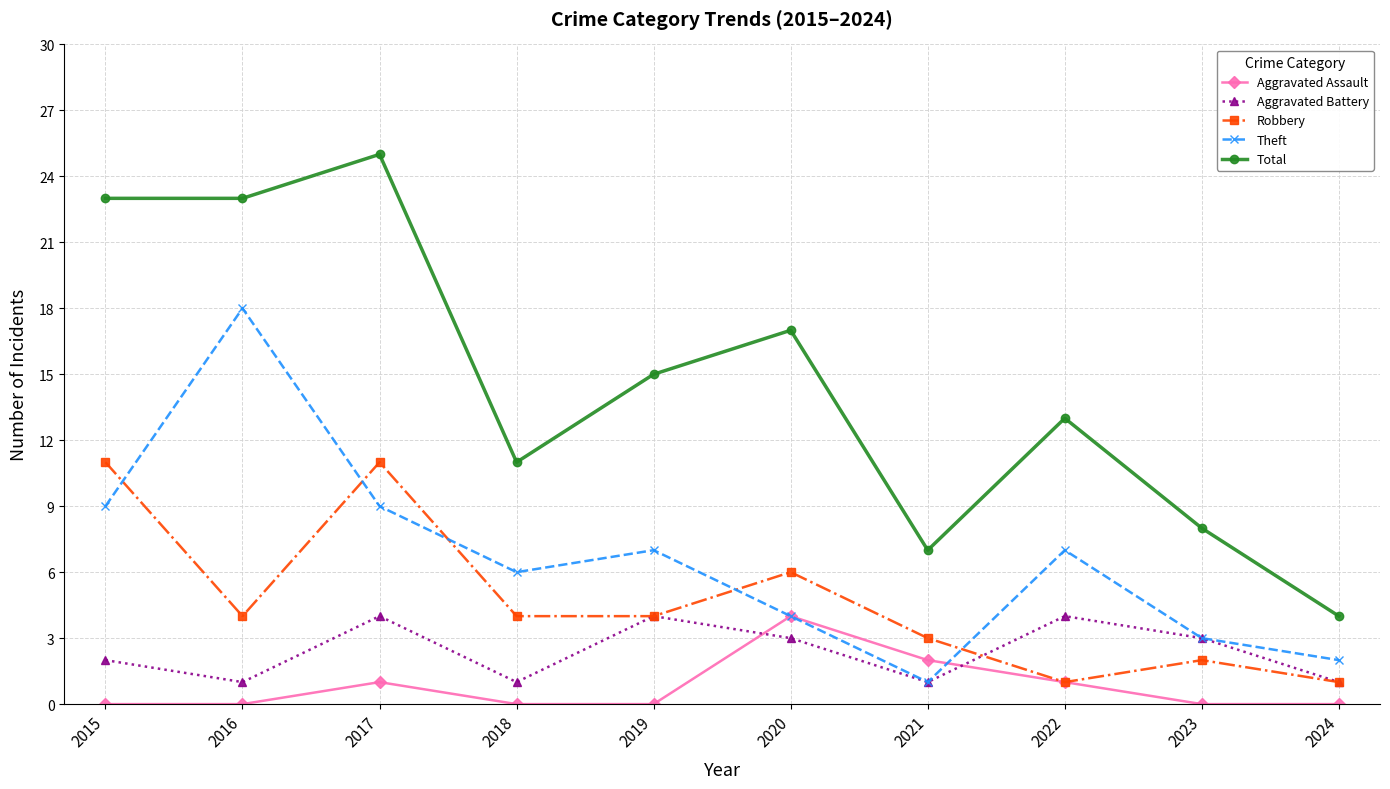

Reading left to right, what are all the values shown in this chart?

Aggravated Assault: 0	0	1	0	0	4	2	1	0	0
Aggravated Battery: 2	1	4	1	4	3	1	4	3	1
Robbery: 11	4	11	4	4	6	3	1	2	1
Theft: 9	18	9	6	7	4	1	7	3	2
Total: 23	23	25	11	15	17	7	13	8	4